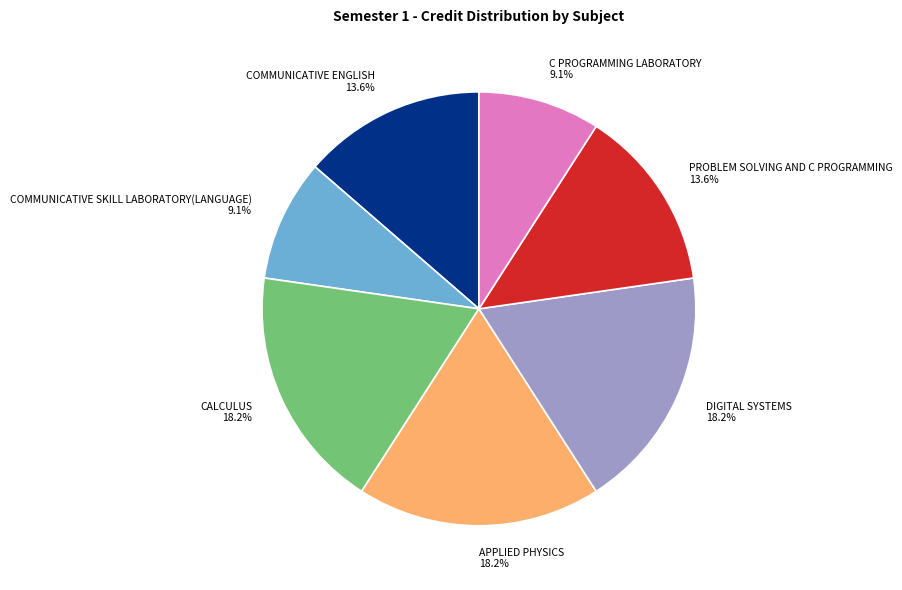

What percentage is the C PROGRAMMING LABORATORY slice, to the nearest percent?

9%